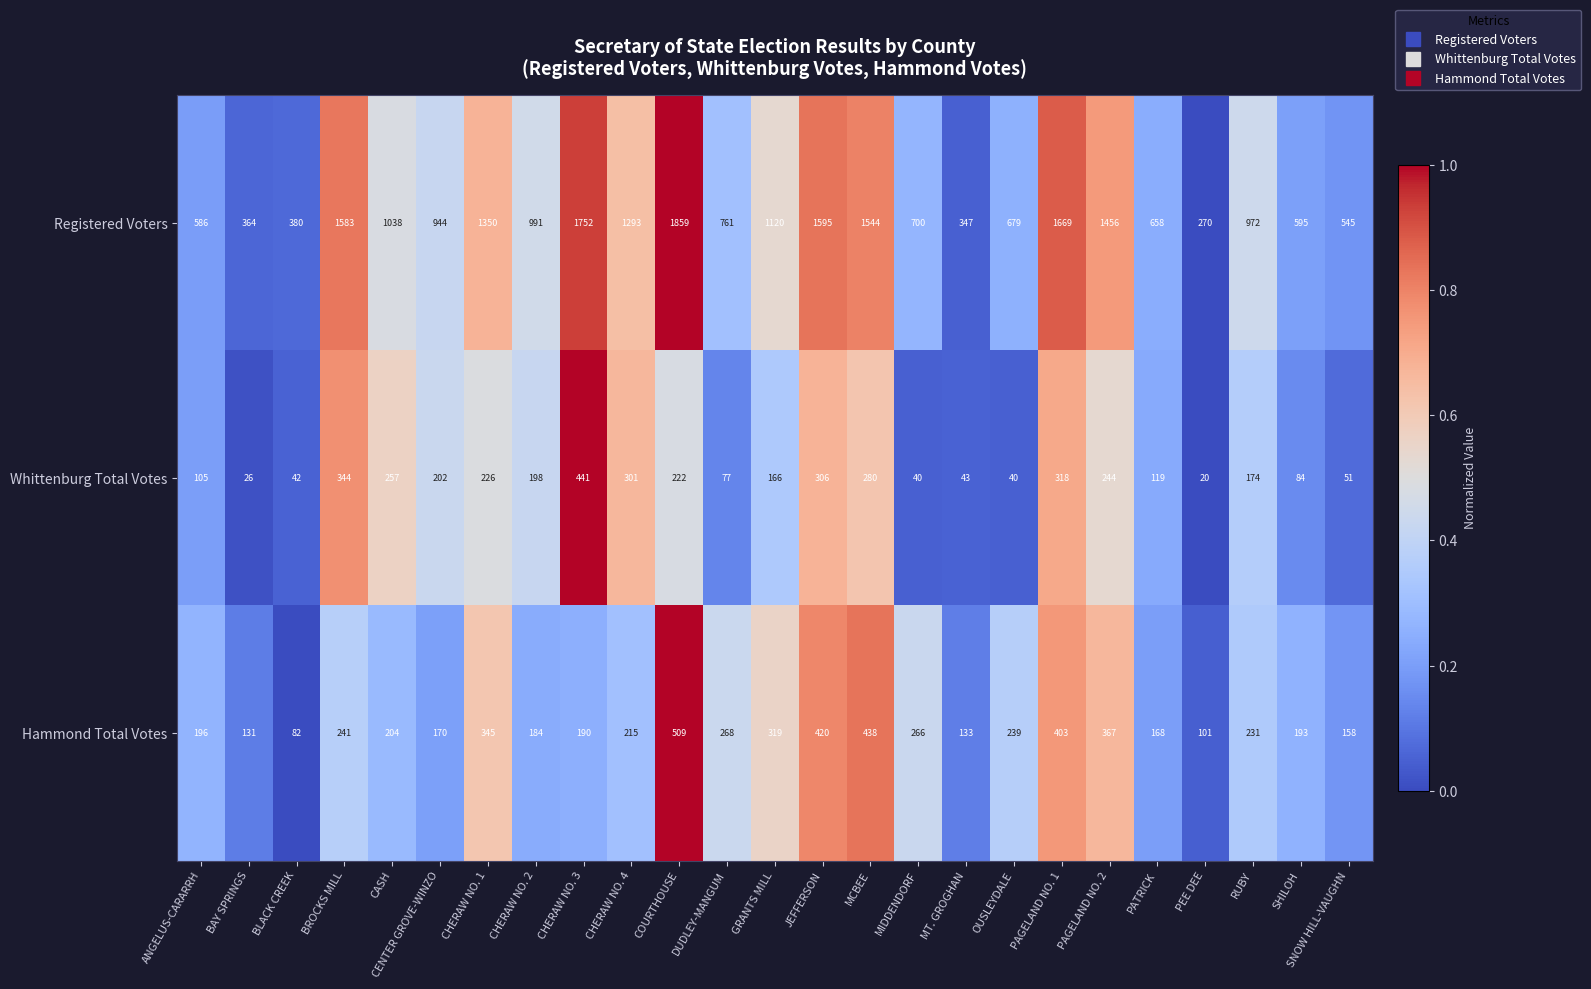

What is the sum of the Registered Voters values at MIDDENDORF and OUSLEYDALE?

1379